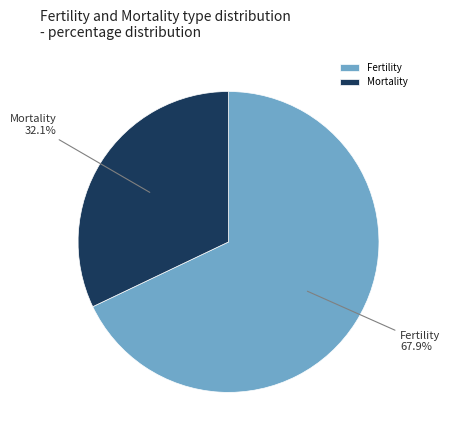

To the nearest percent, what is the combined percentage of Fertility and Mortality?

100%